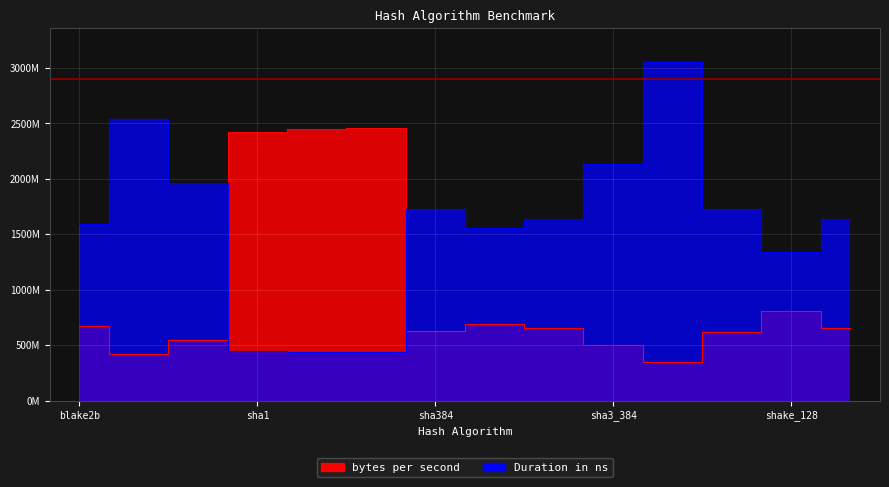

True or false: bytes per second and Duration in ns intersect in this chart.

True